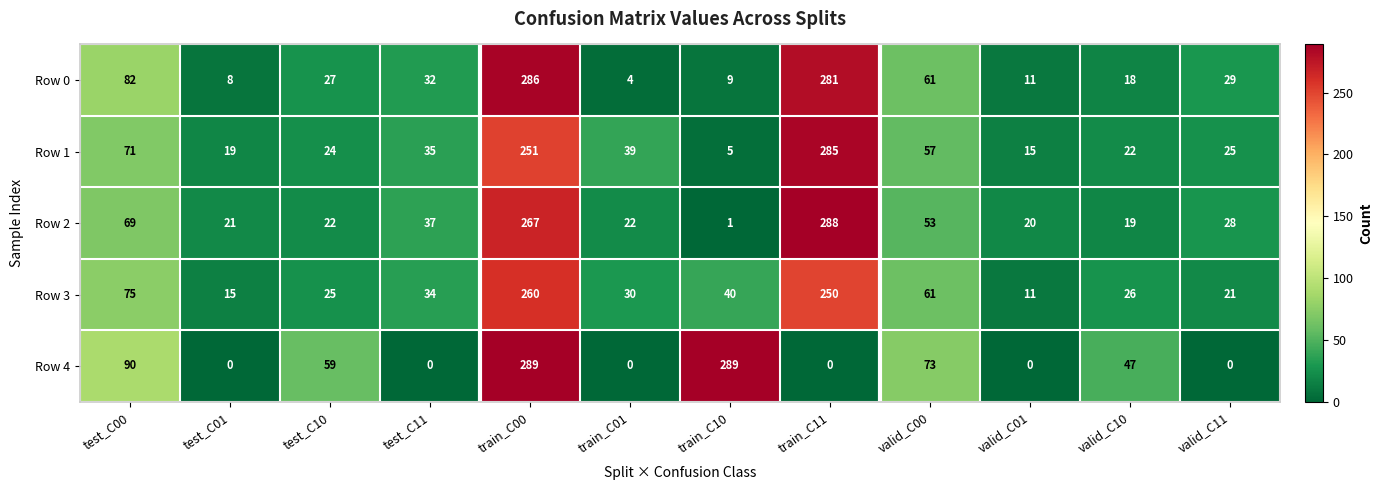

What is the spread (max minus min) of values at test_C00?

21